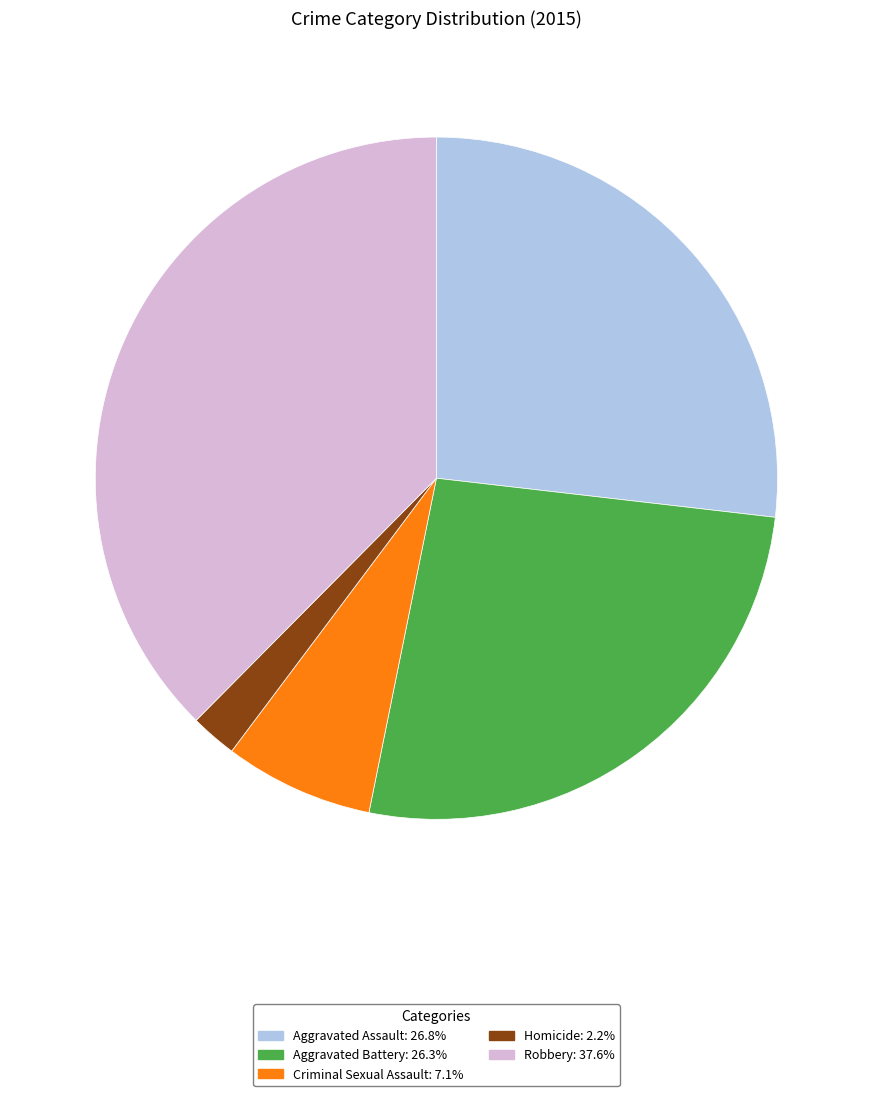

Which category has the biggest portion of the pie?

Robbery